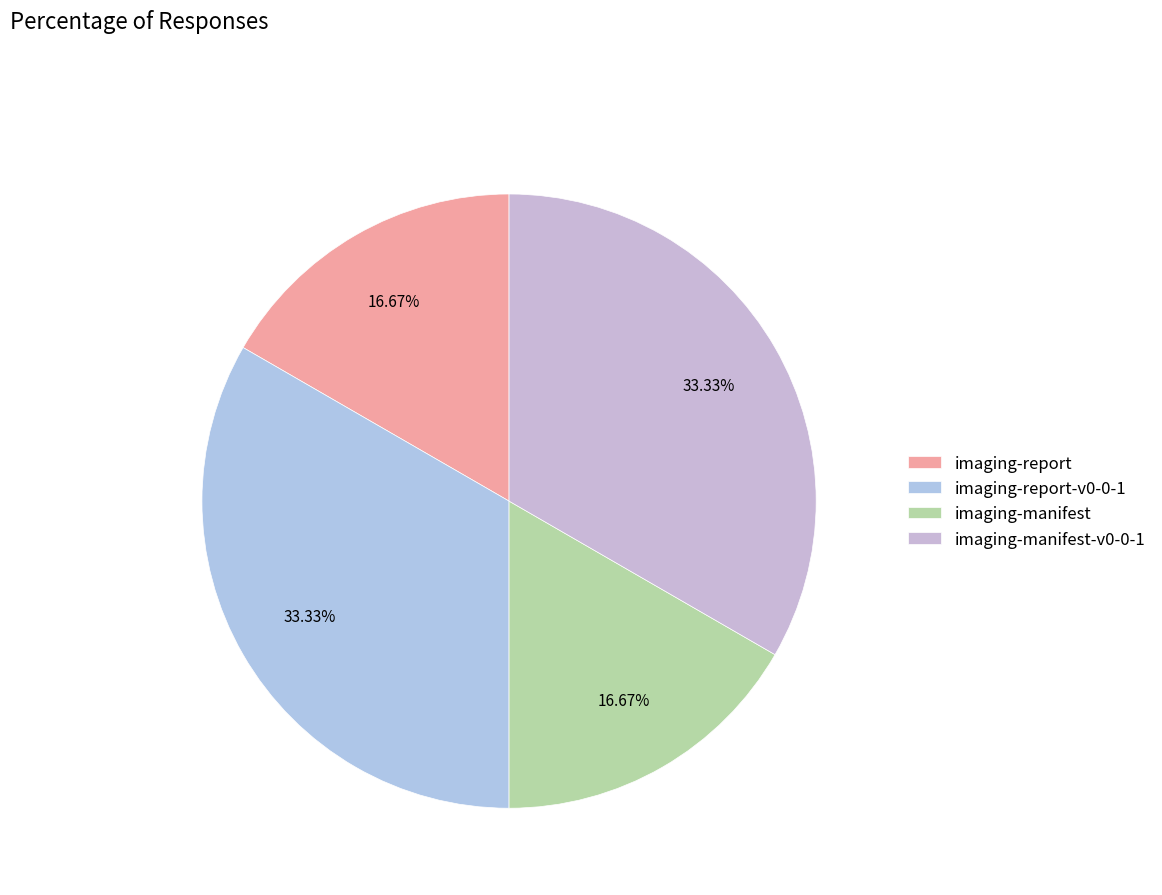

Combined, do imaging-manifest and imaging-manifest-v0-0-1 account for over 50%?

No